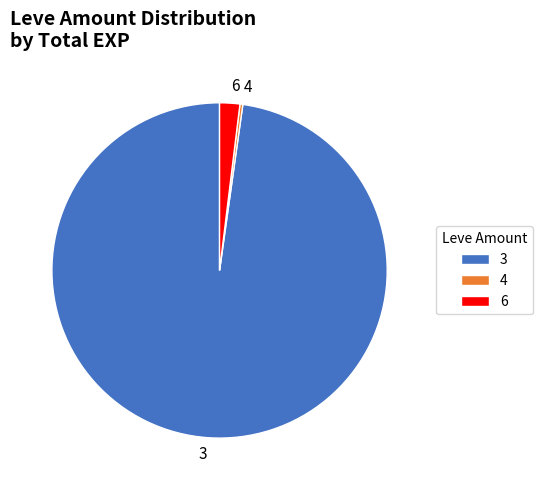

Does any single category account for the majority?

Yes